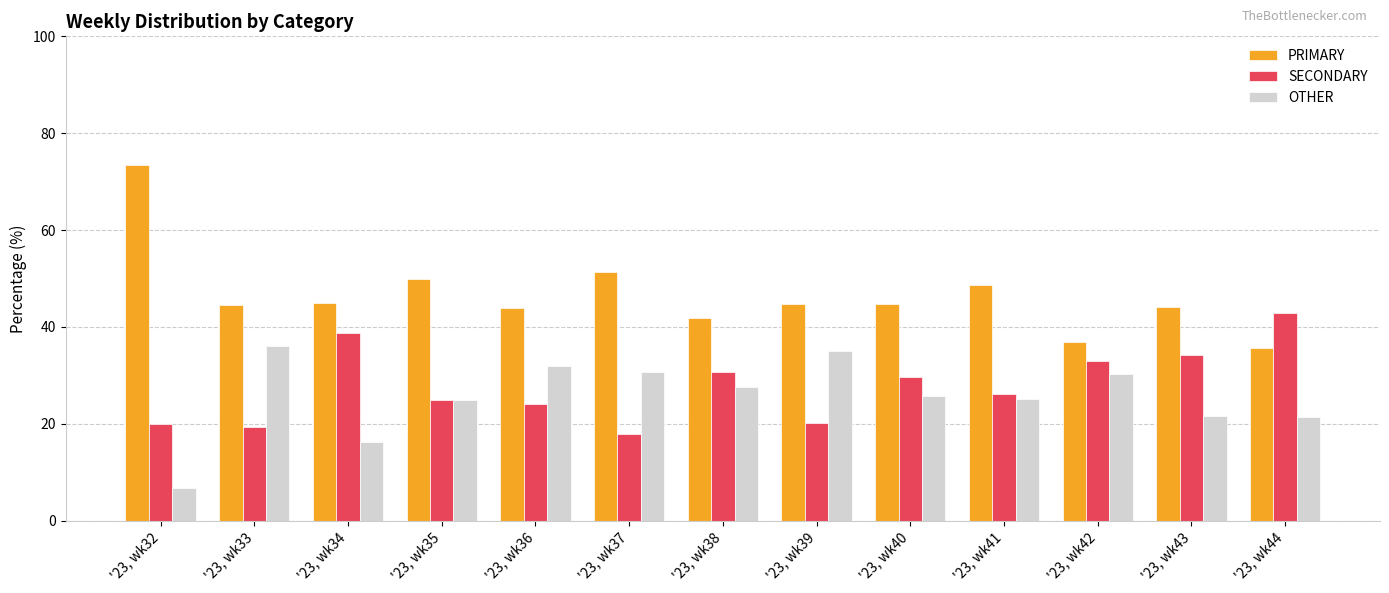

Which series has the widest spread of values?

PRIMARY